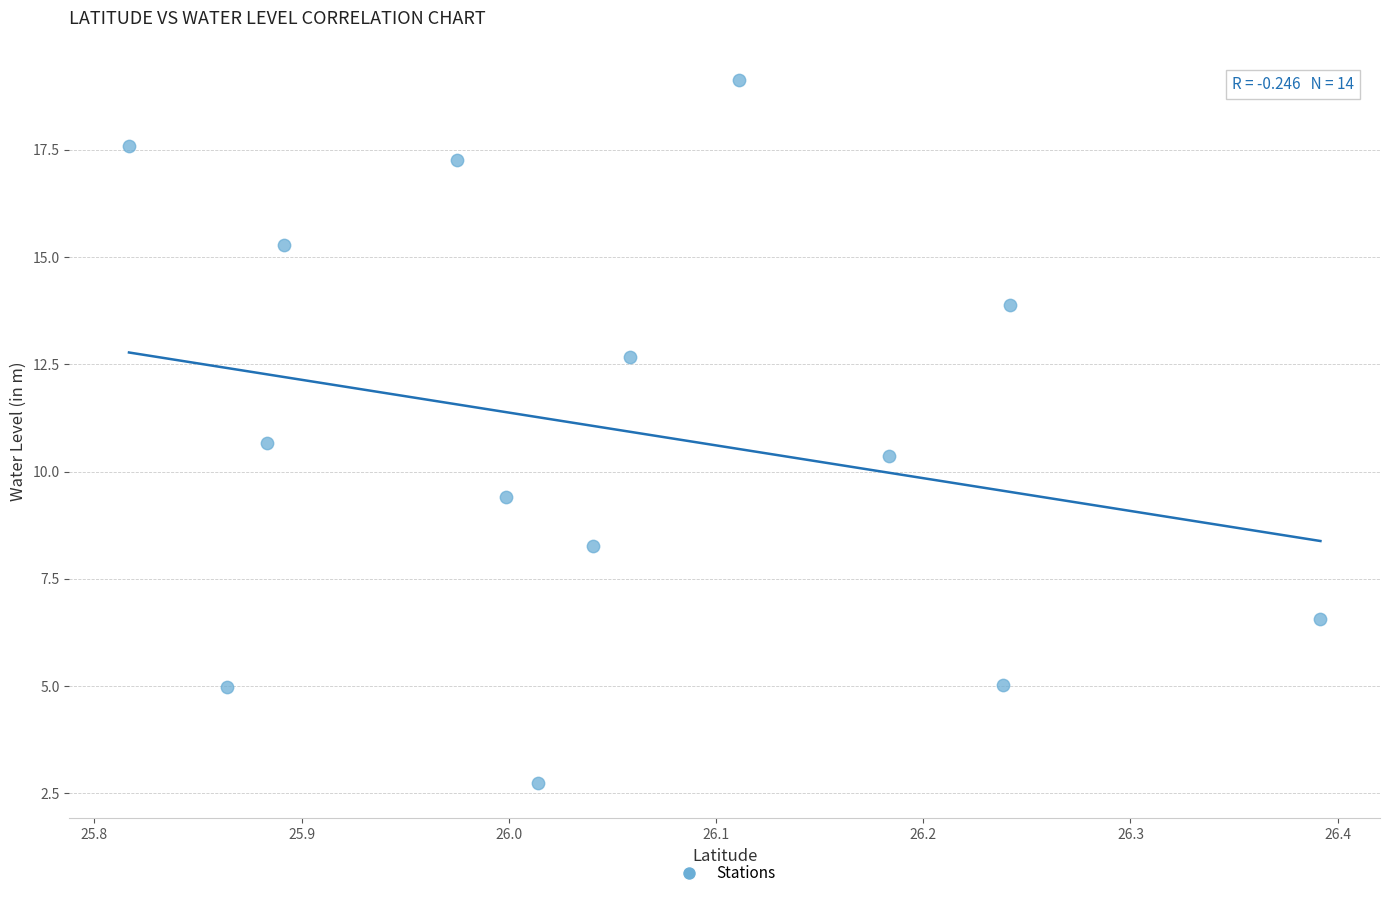

What is the range of X values (max minus min)?

0.6